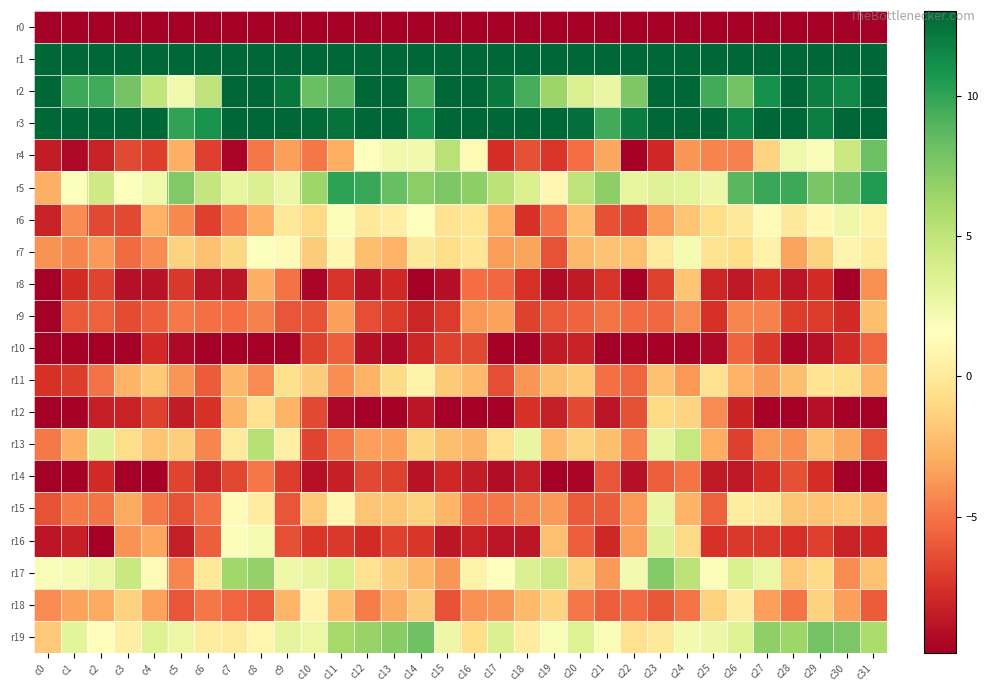

Which series has the largest total across all categories?

r1